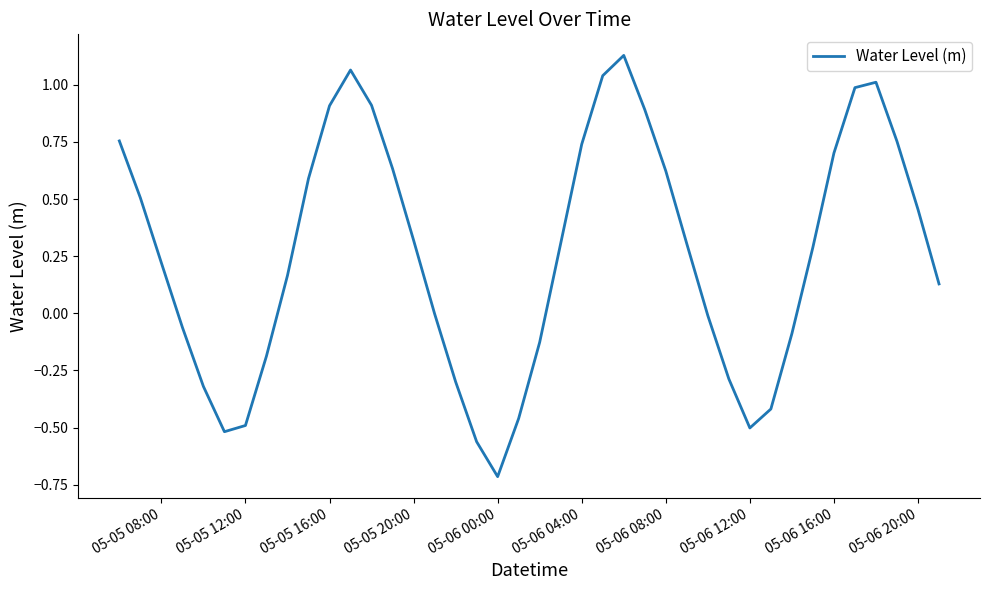

What is the smallest value displayed?

-0.7